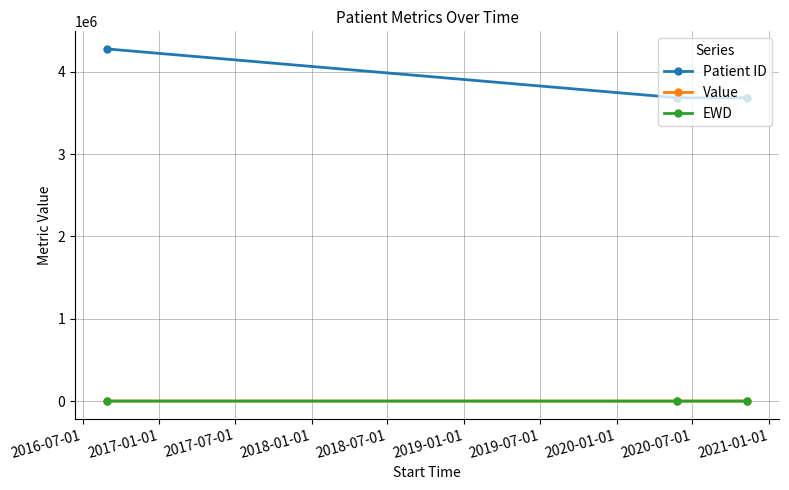

What is the maximum value shown in the chart?

4278169